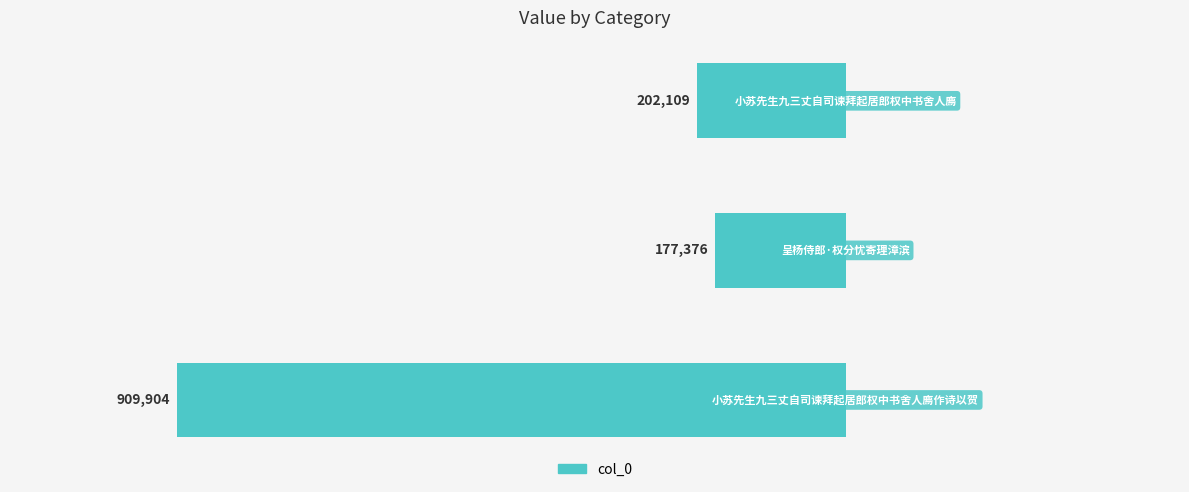

Which label corresponds to the largest value in the chart?

小苏先生九三丈自司谏拜起居郎权中书舍人廌作诗以贺